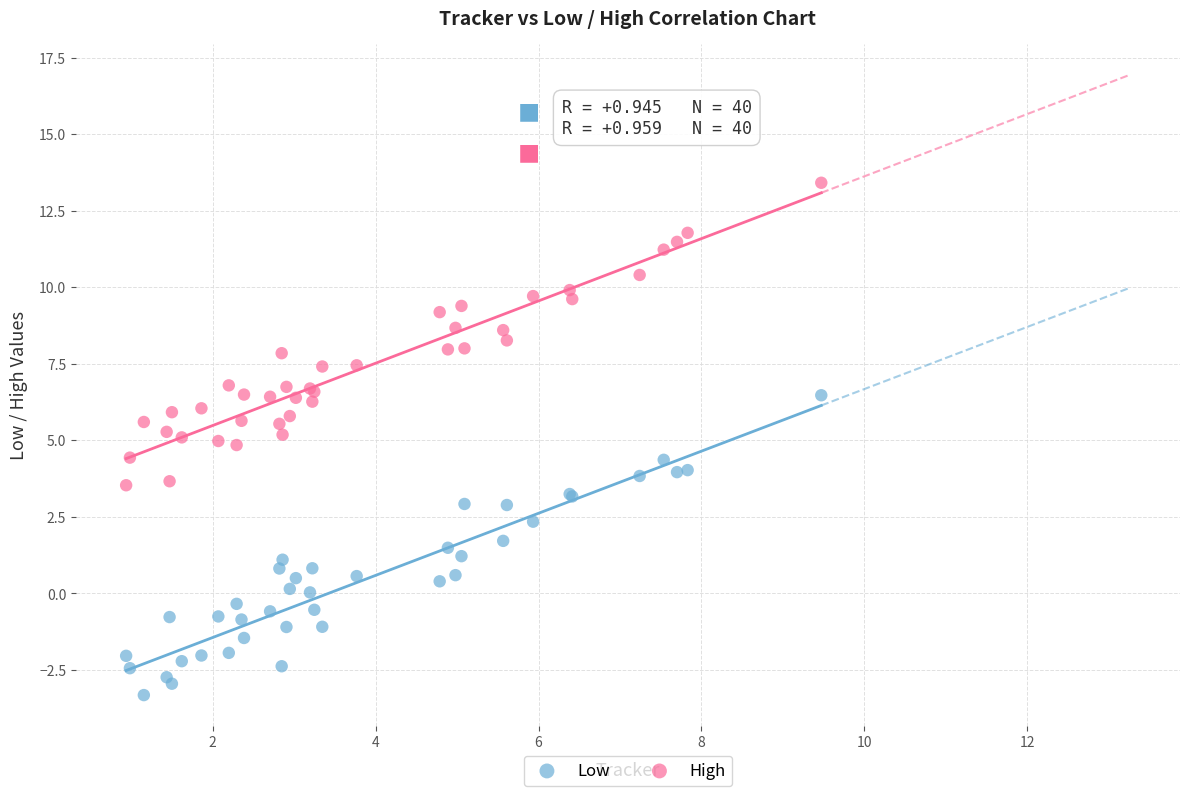

Which series reaches the minimum Y coordinate?

Low